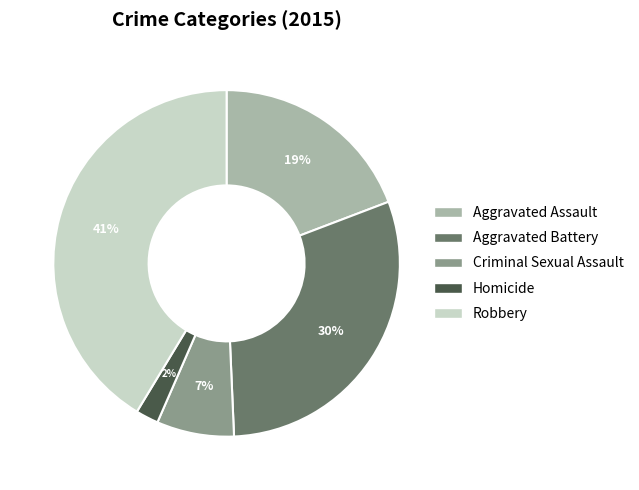

To the nearest percent, what is the combined percentage of Robbery and Homicide?

43%